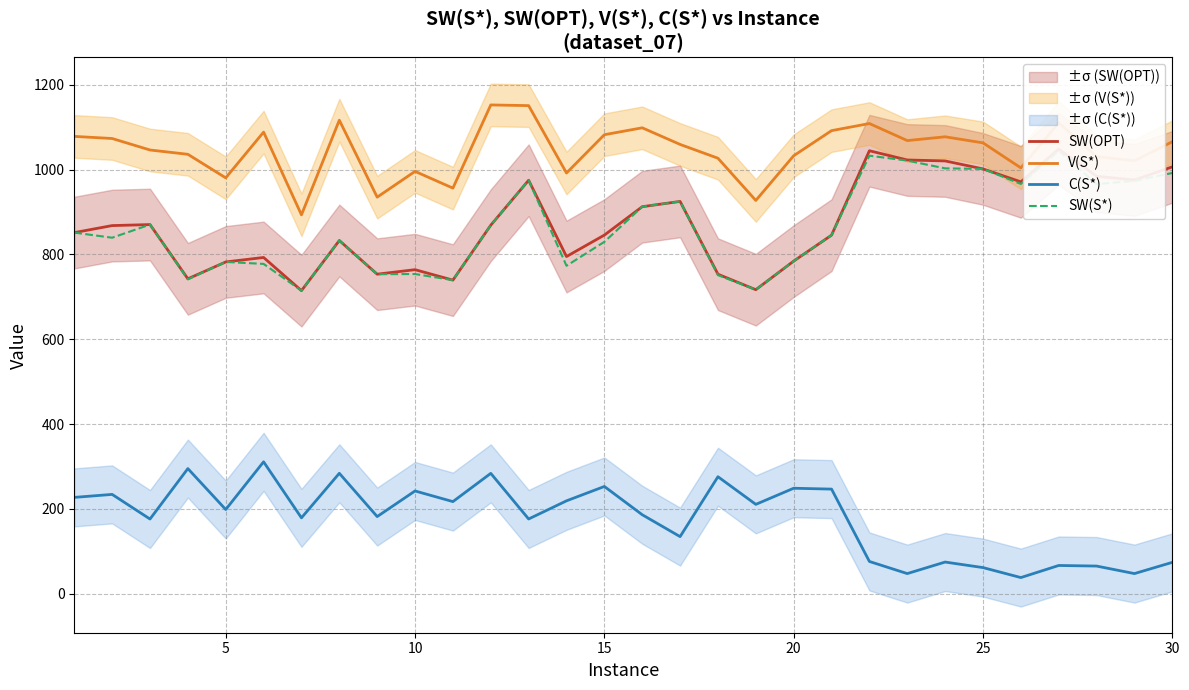

Which series has the largest range (max minus min)?

SW(OPT)